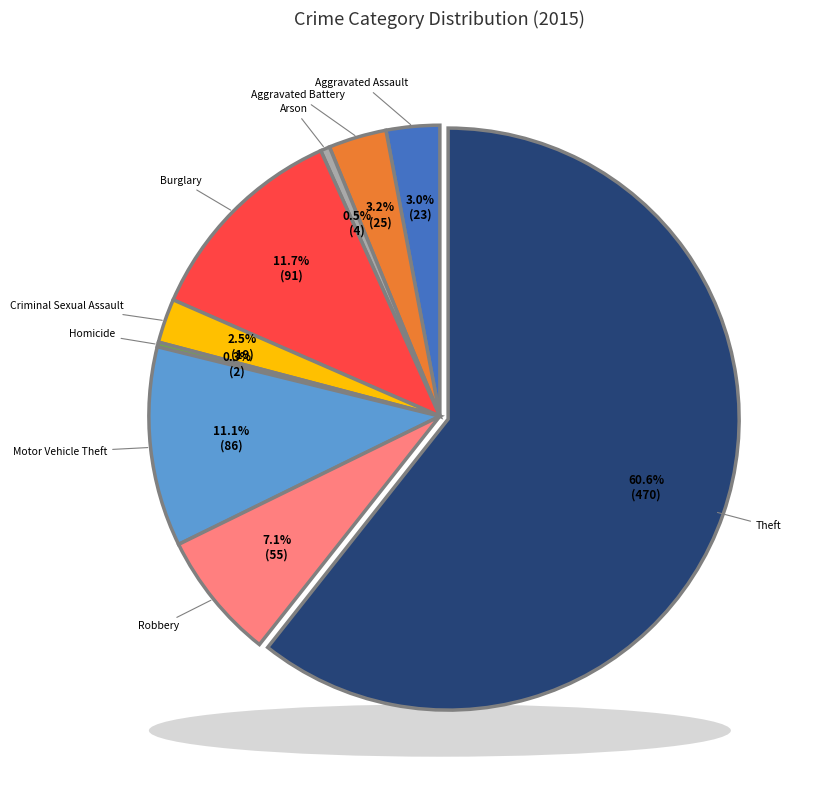

Do Theft and Burglary together represent more than half of the pie?

Yes